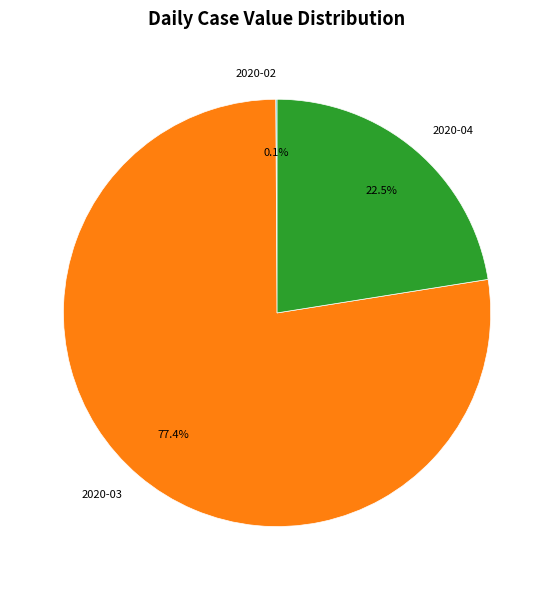

Does 2020-03 represent more than half of the total?

Yes